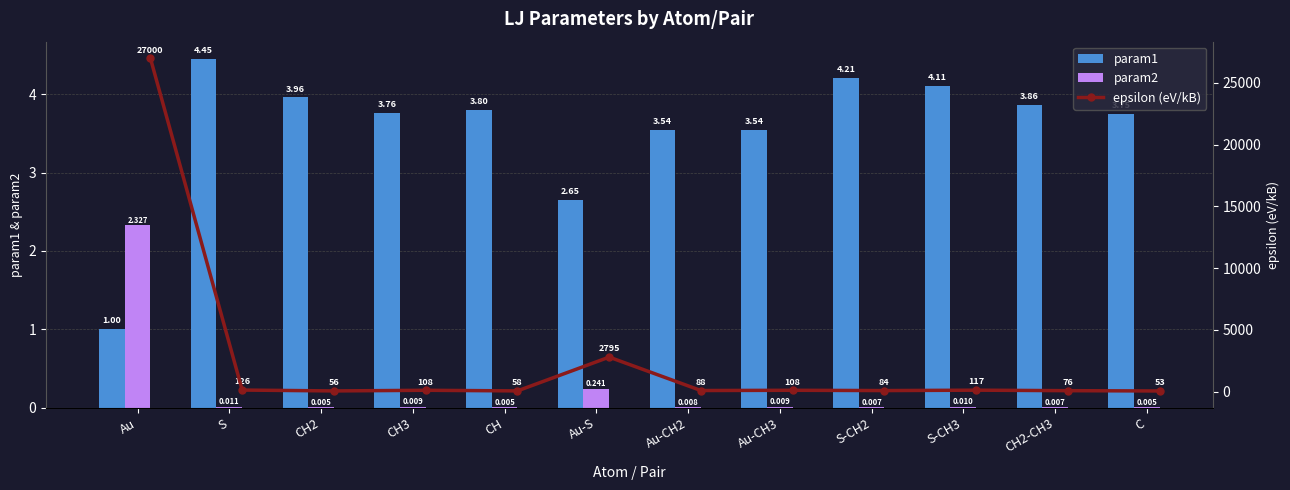

At how many categories does at least one series exceed 9341?

1